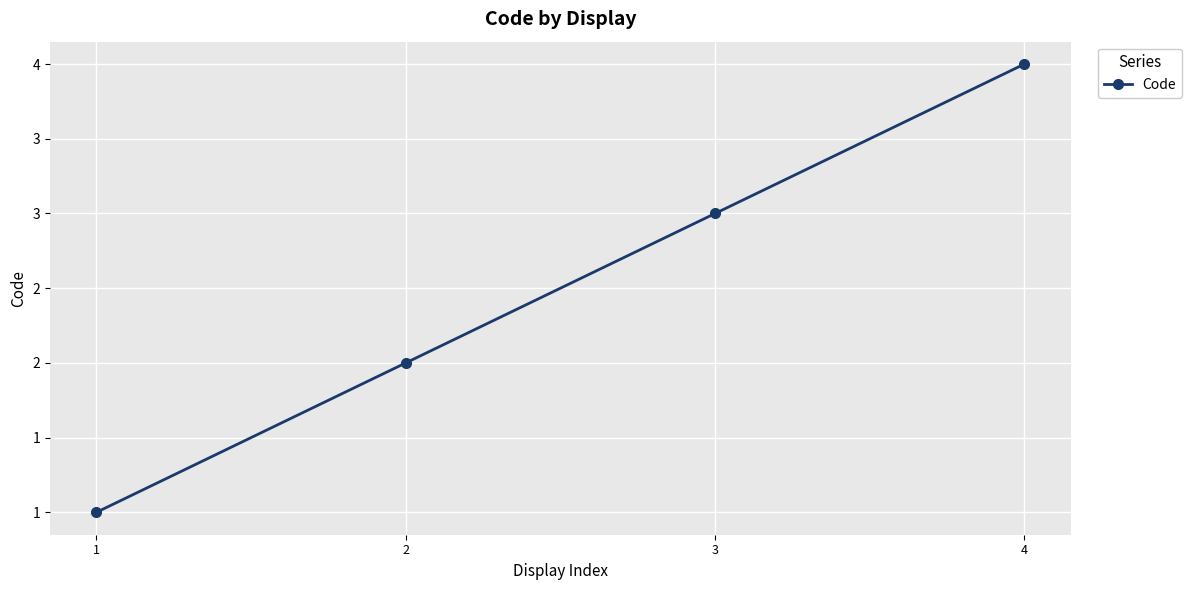

At which label is the value closest to 2?

2